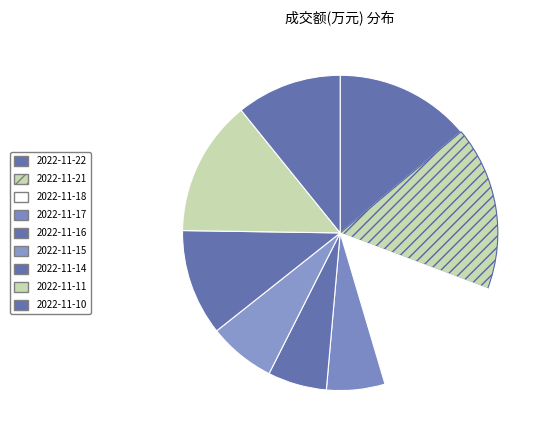

What percentage is the 2022-11-18 slice, to the nearest percent?

15%